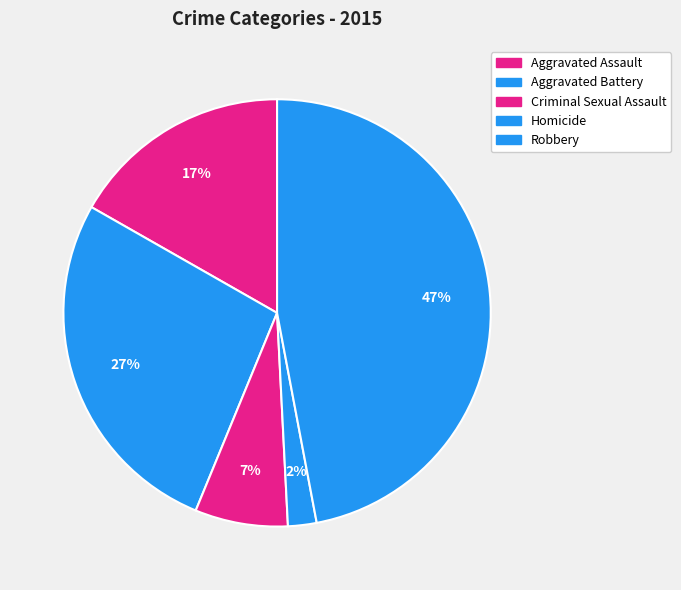

To the nearest percent, what percentage of the pie is Aggravated Assault?

17%